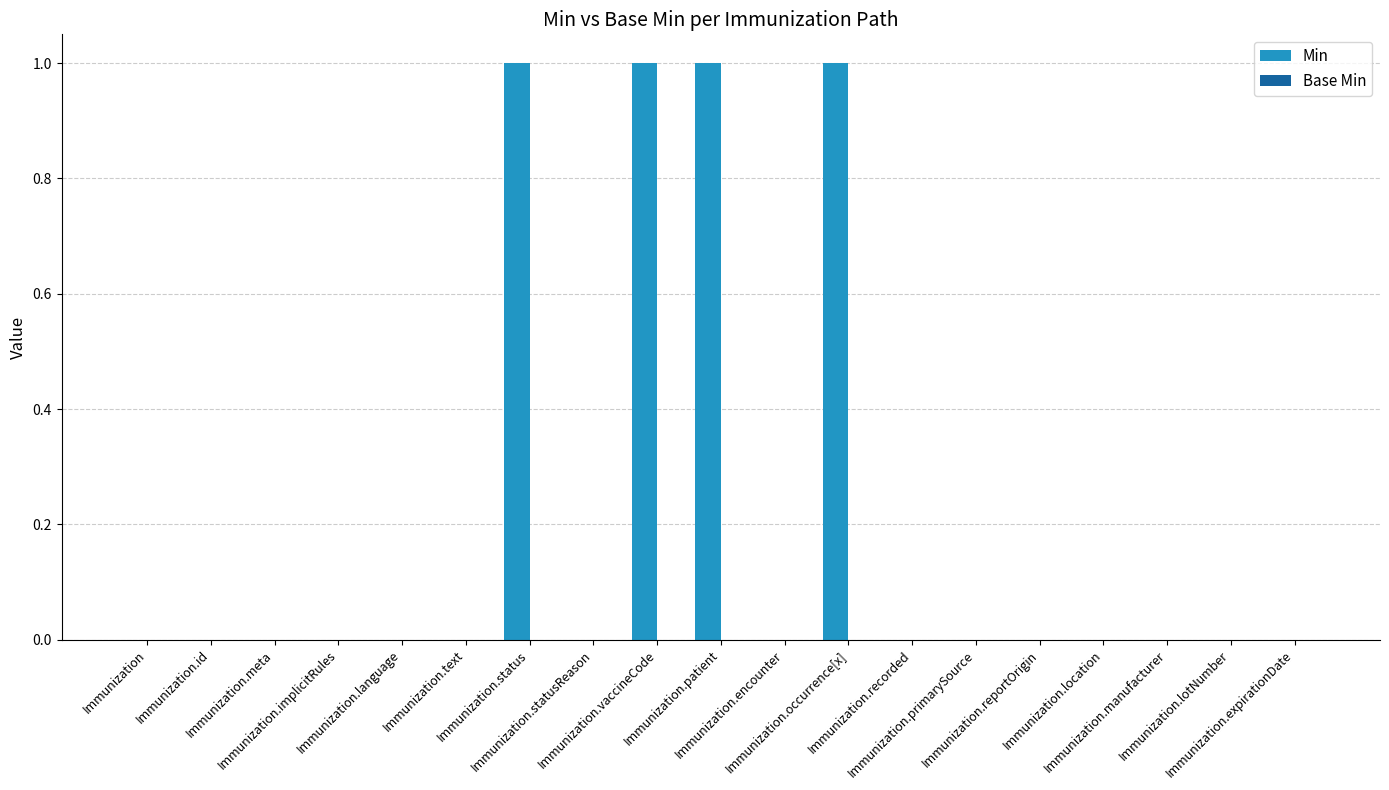

Count the number of data series in this chart.

1